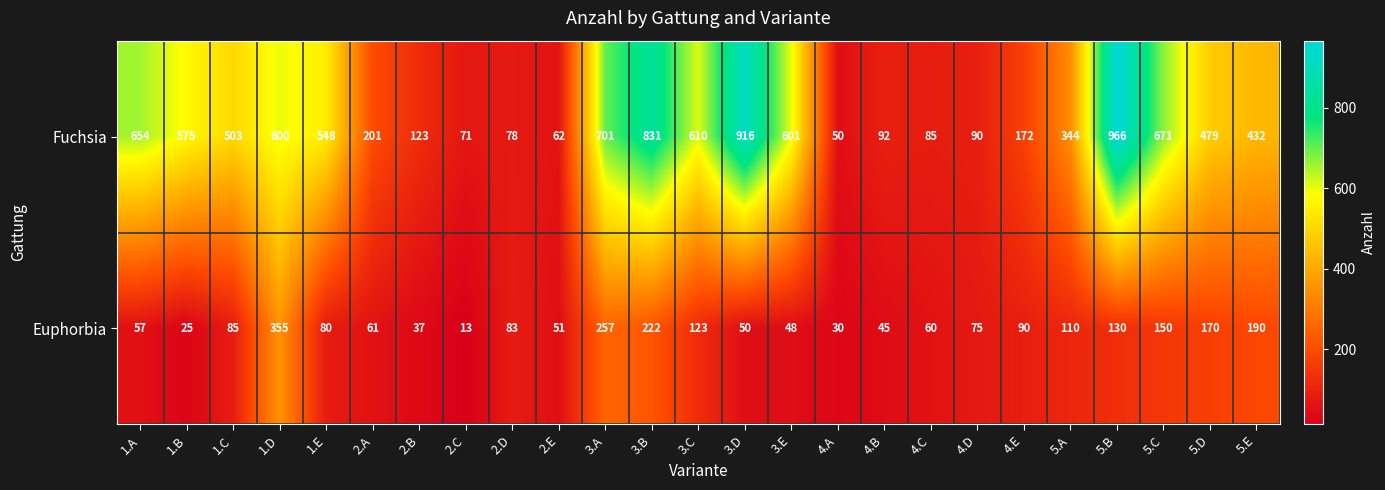

List the series in order of their peak value, lowest first.

Euphorbia, Fuchsia